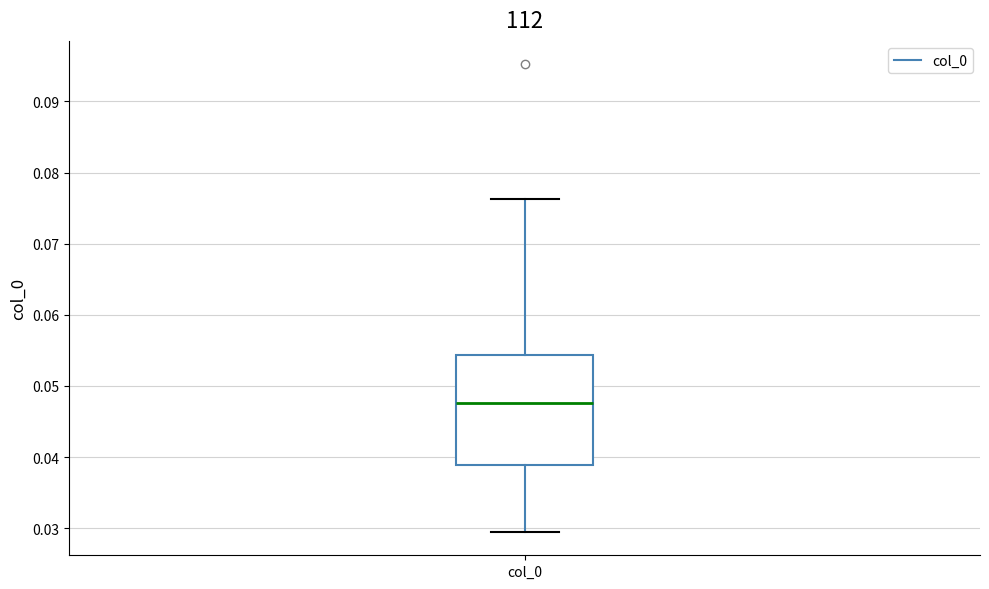

Transcribe this box plot: give where the median line is, the range the box spans, and where the two whiskers end, as read against the y-axis. The values are not printed on the chart, so give them approximately, as read against the axis.

median 0.048, box 0.039 to 0.054, whiskers 0.029 to 0.076